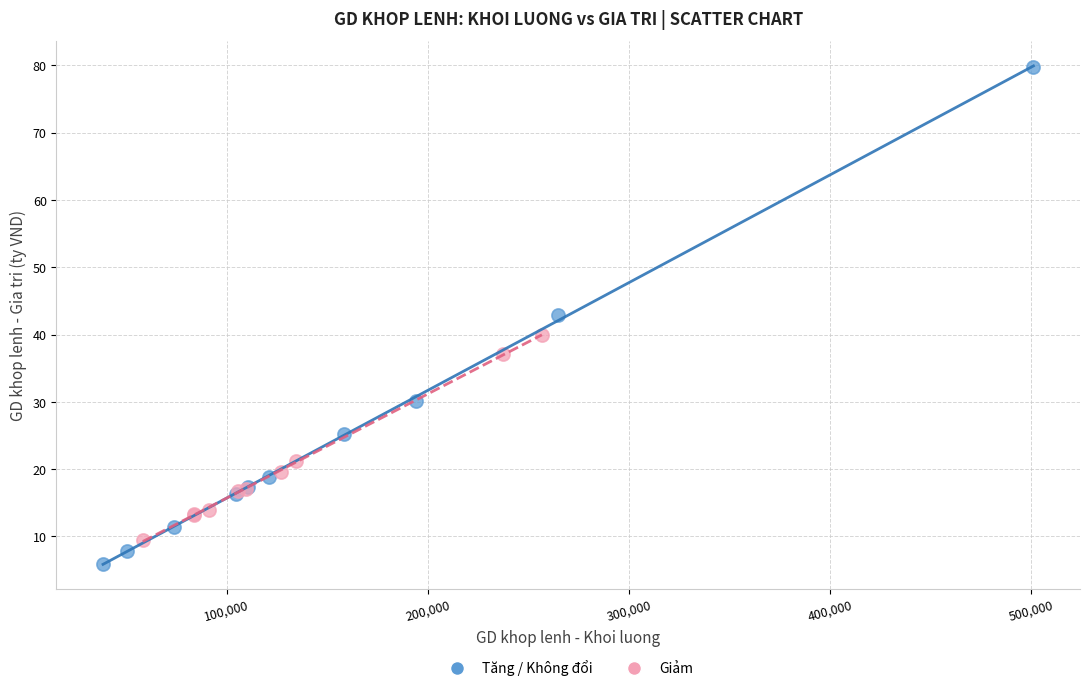

Which series contains the lowest Y value?

Tăng / Không đổi